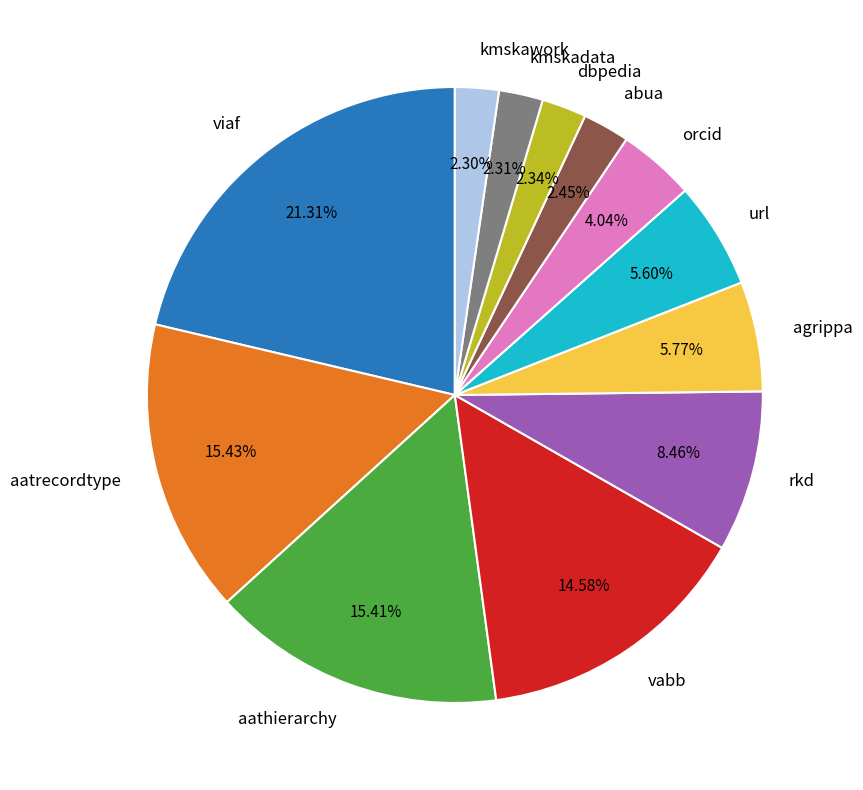

Does any single category account for the majority?

No